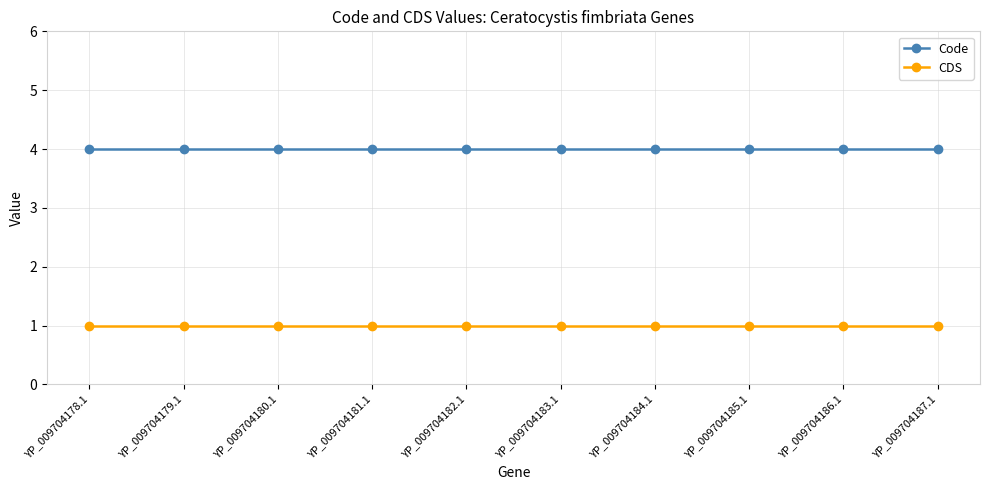

What is the lowest value of the Code series?

4